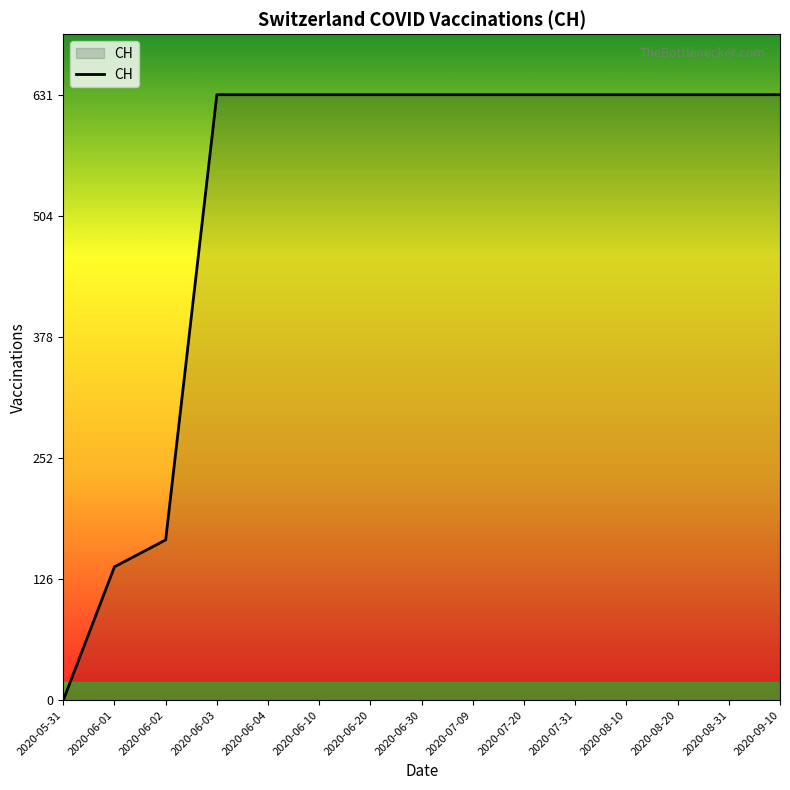

Reading right to left, transcribe all the data shown in this chart.

631	631	631	631	631	631	631	631	631	631	631	631	167	139	0